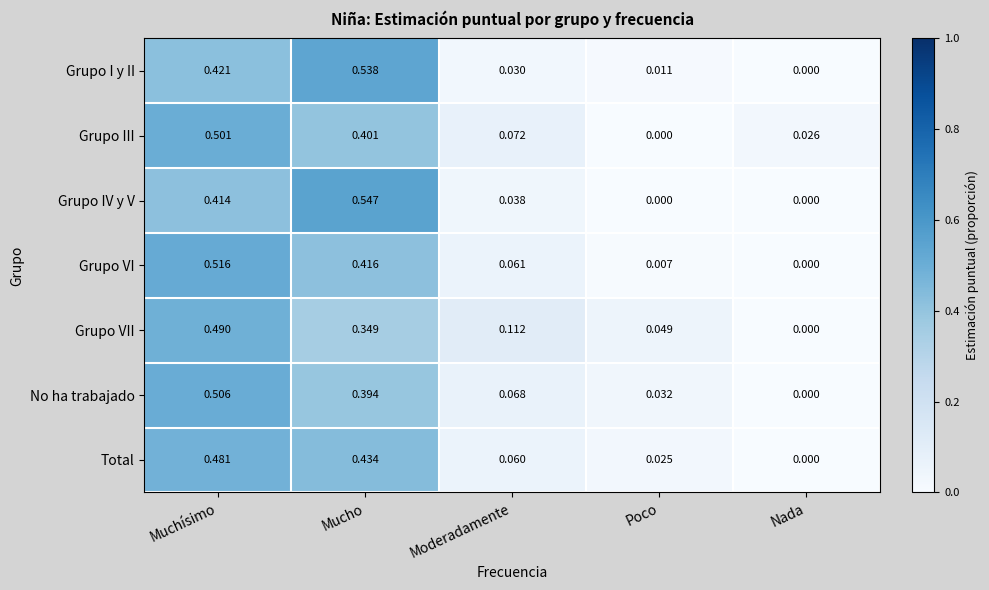

Which label corresponds to the largest value in the chart?

Mucho